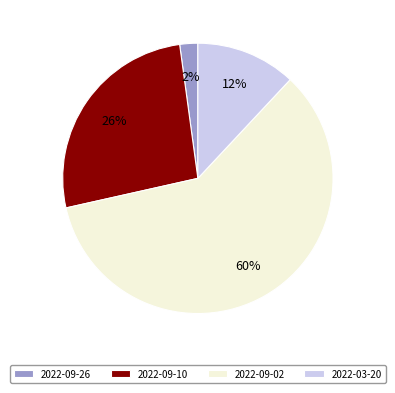

How many slices are in this pie chart?

4